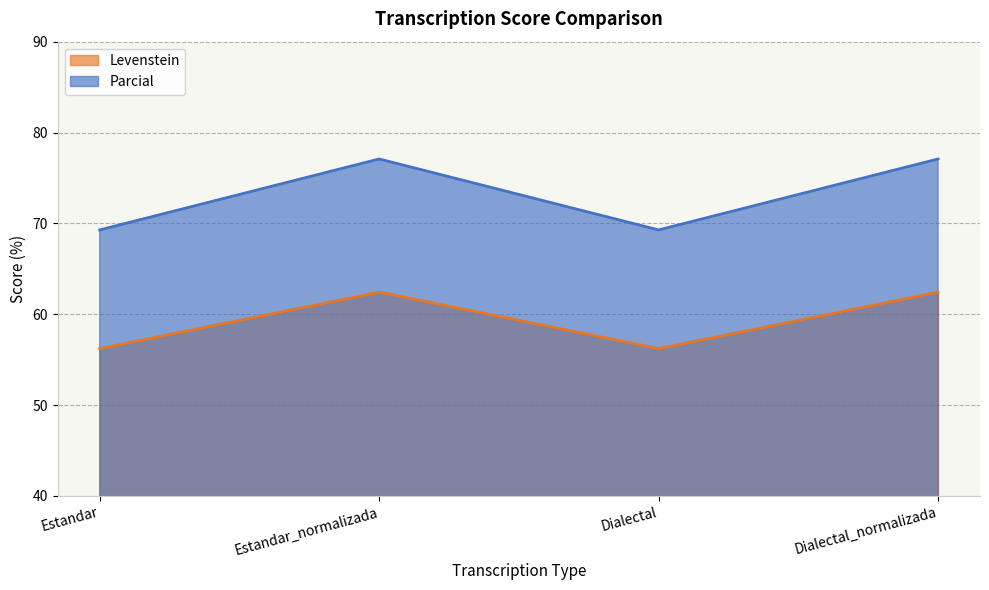

True or false: Parcial and Levenstein intersect in this chart.

False